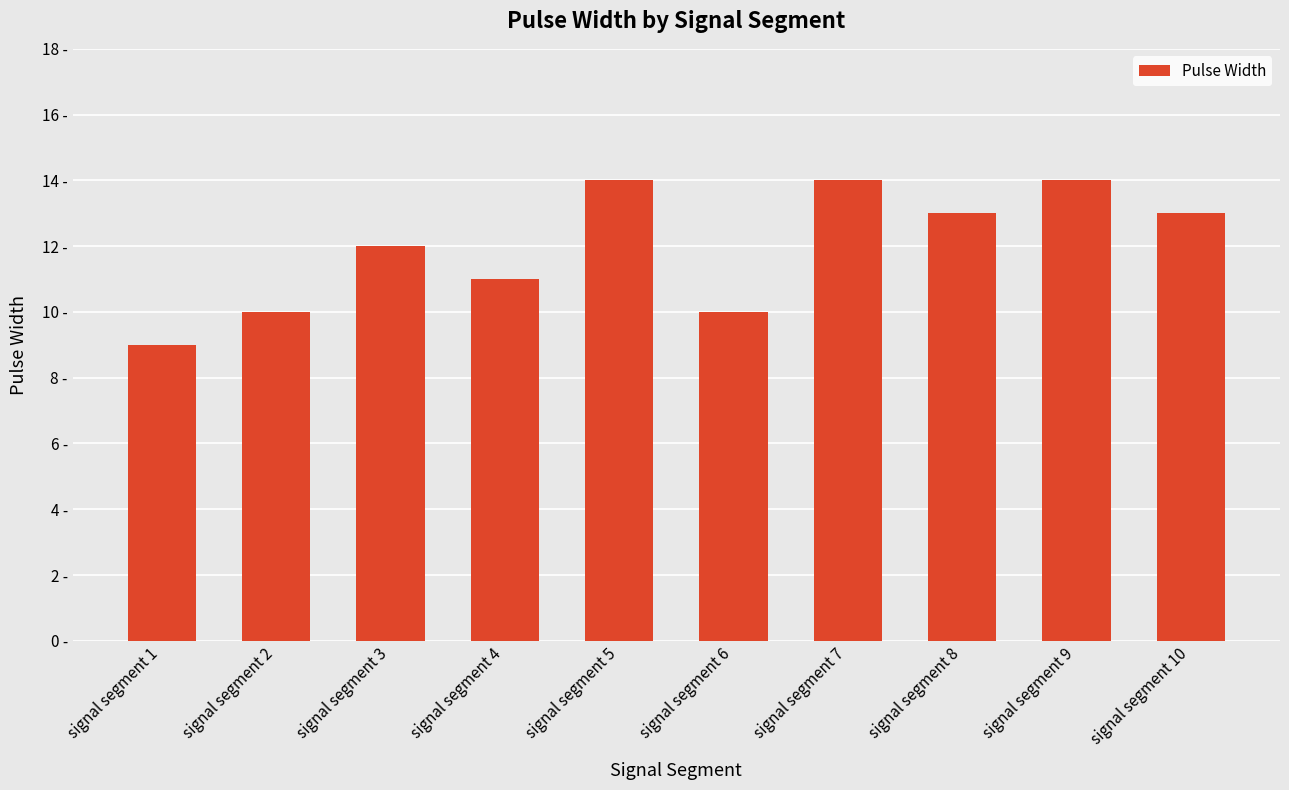

What is the sum of all values?

120